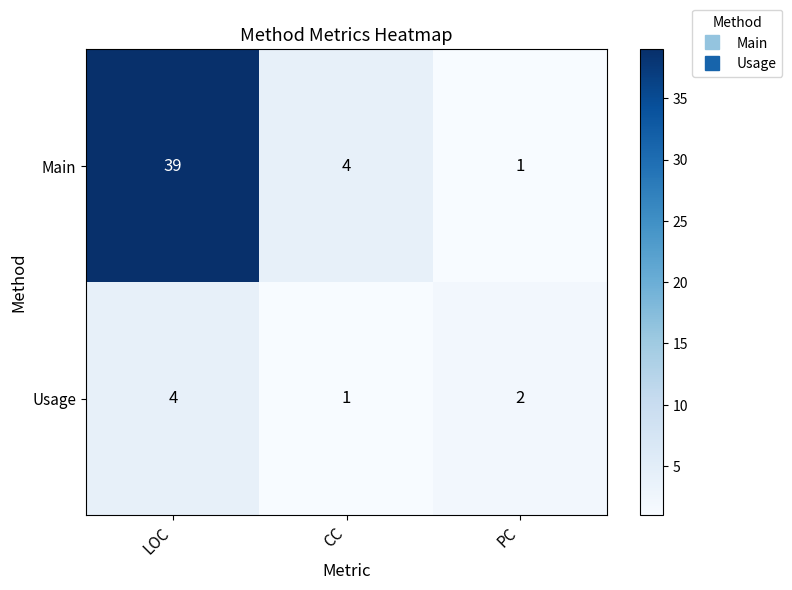

Which series changed the most between CC and PC?

Main